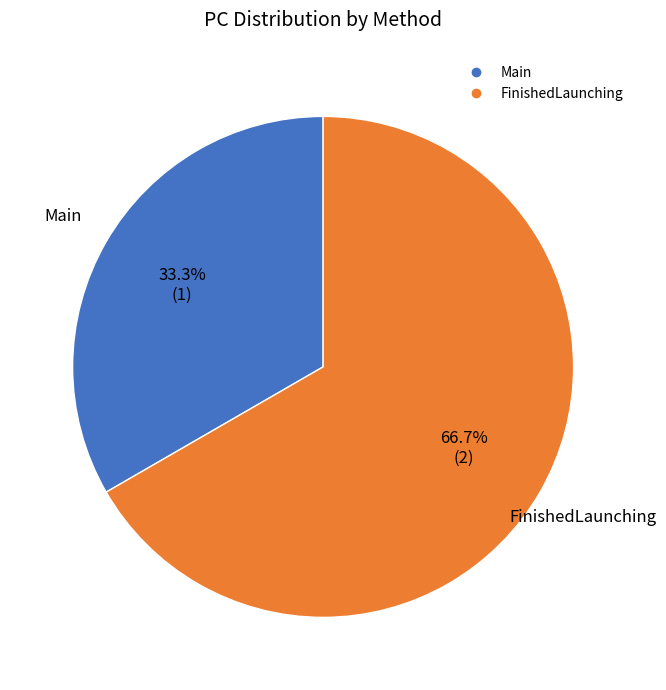

What portion of the pie excludes FinishedLaunching?

33.3%